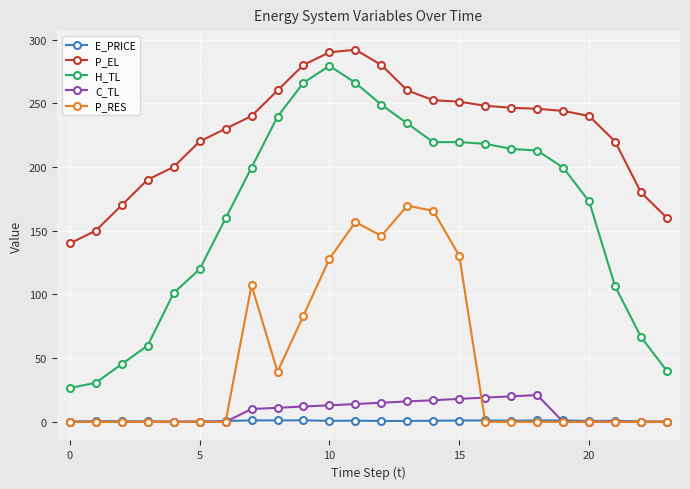

True or false: H_TL and C_TL cross at least once.

False